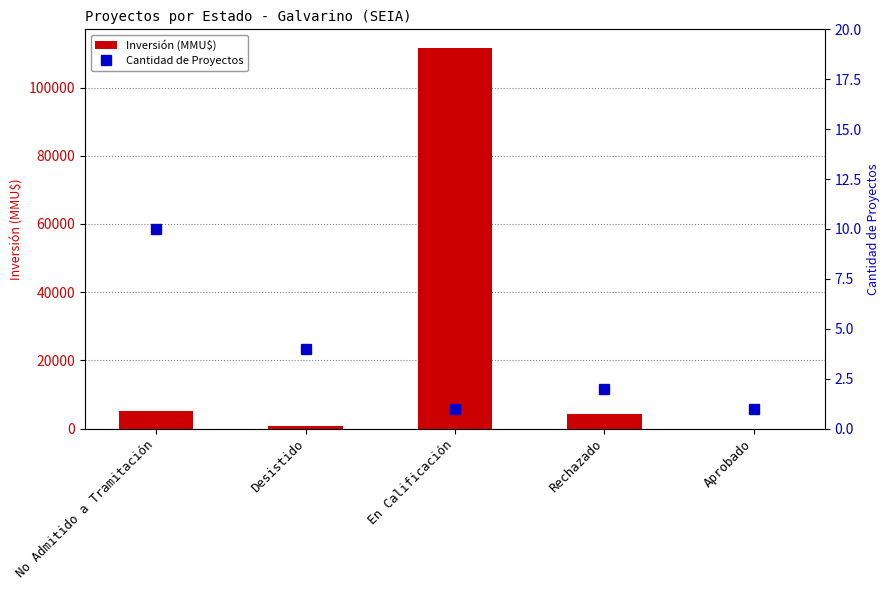

Which series changed the most between No Admitido a Tramitación and En Calificación?

Inversión (MMU$)